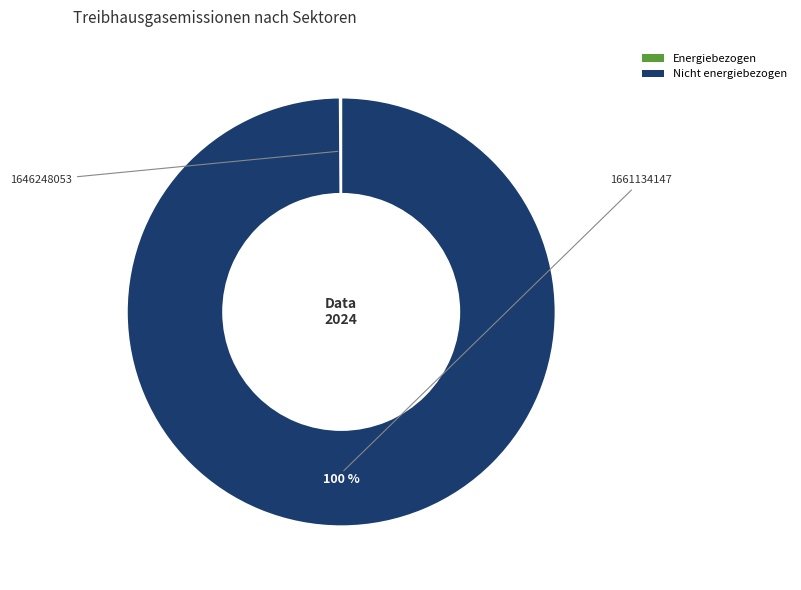

Is there any slice that represents more than half of the pie?

Yes